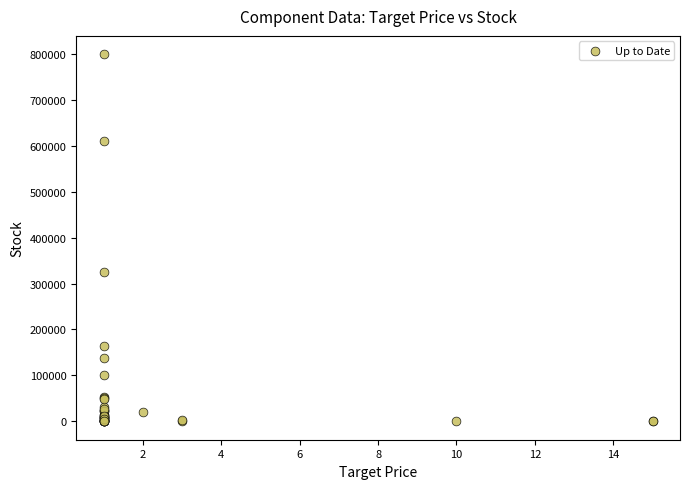

What Y value in the scatter plot is closest to 399526?

325213